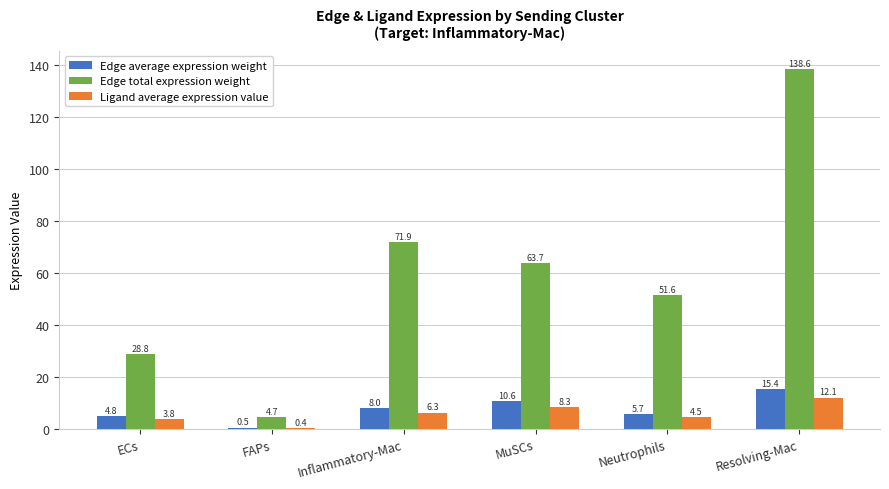

The Ligand average expression value series shows 12.1 at Resolving-Mac. True or false?

True